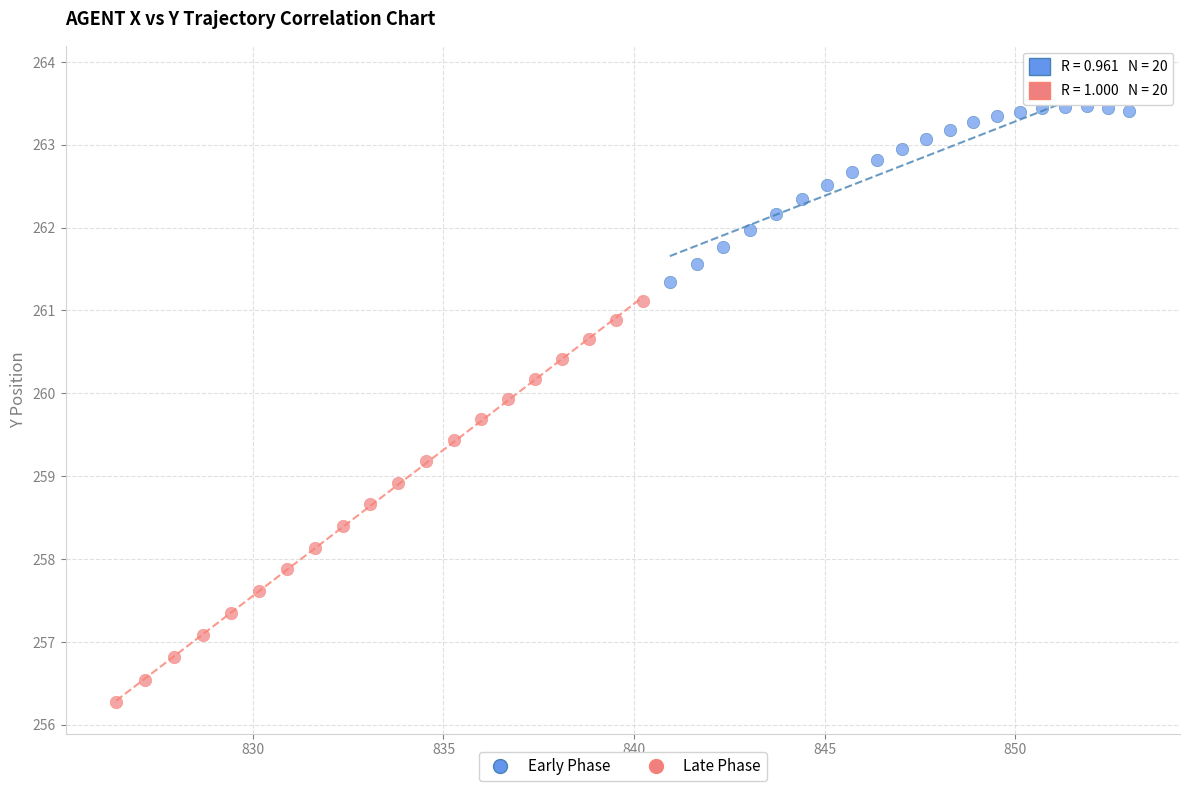

Which series has the largest Y range (max minus min)?

Late Phase